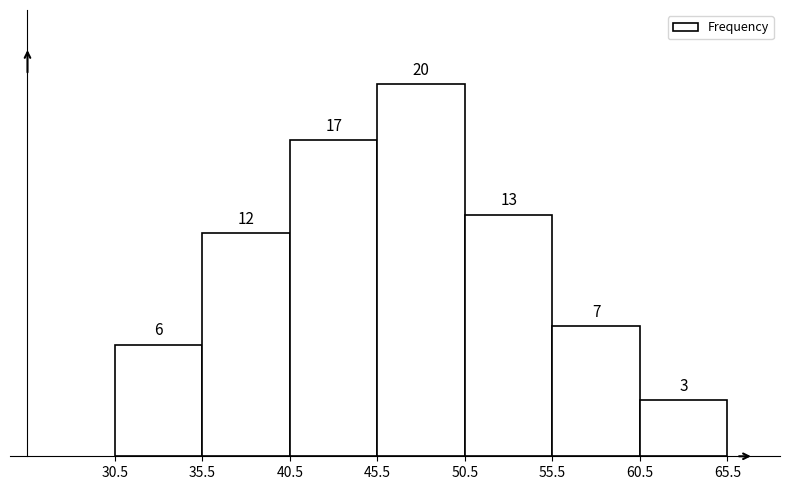

How tall is the bar that spans 60.5 to 65.5 on the x-axis?

3